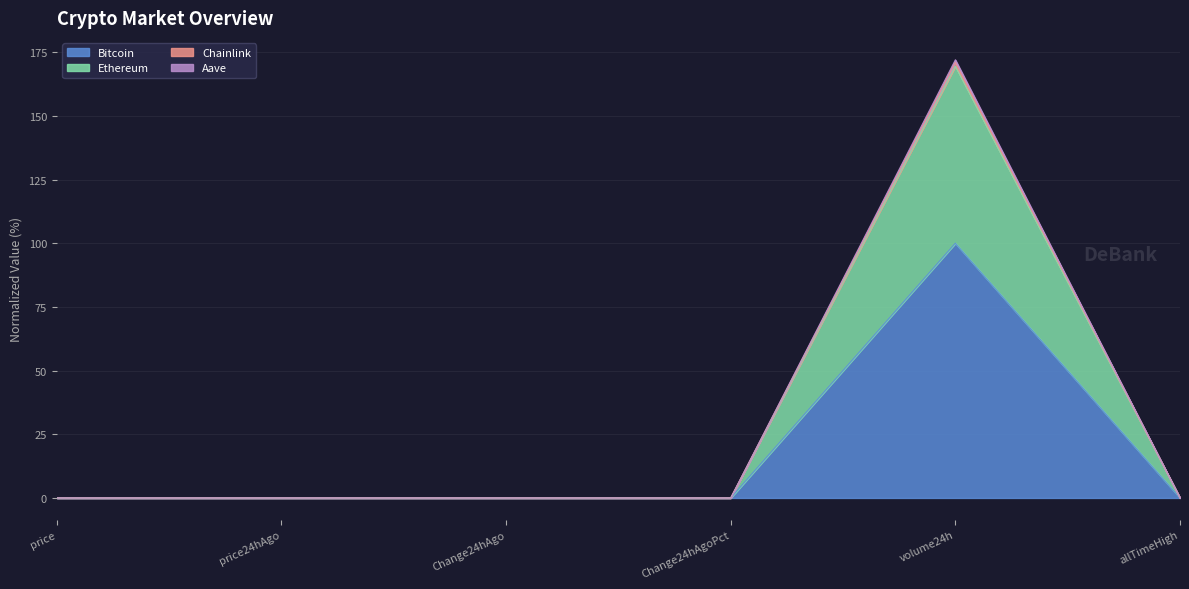

Reading right to left, transcribe all the data shown in this chart.

Bitcoin: allTimeHigh=0.0	volume24h=100.0	Change24hAgoPct=0.0	Change24hAgo=0.0	price24hAgo=0.0	price=0.0
Ethereum: allTimeHigh=0.0	volume24h=172.0	Change24hAgoPct=0.0	Change24hAgo=0.0	price24hAgo=0.0	price=0.0
Chainlink: allTimeHigh=0.0	volume24h=171.1	Change24hAgoPct=0.0	Change24hAgo=0.0	price24hAgo=0.0	price=0.0
Aave: allTimeHigh=0.0	volume24h=169.5	Change24hAgoPct=0.0	Change24hAgo=0.0	price24hAgo=0.0	price=0.0